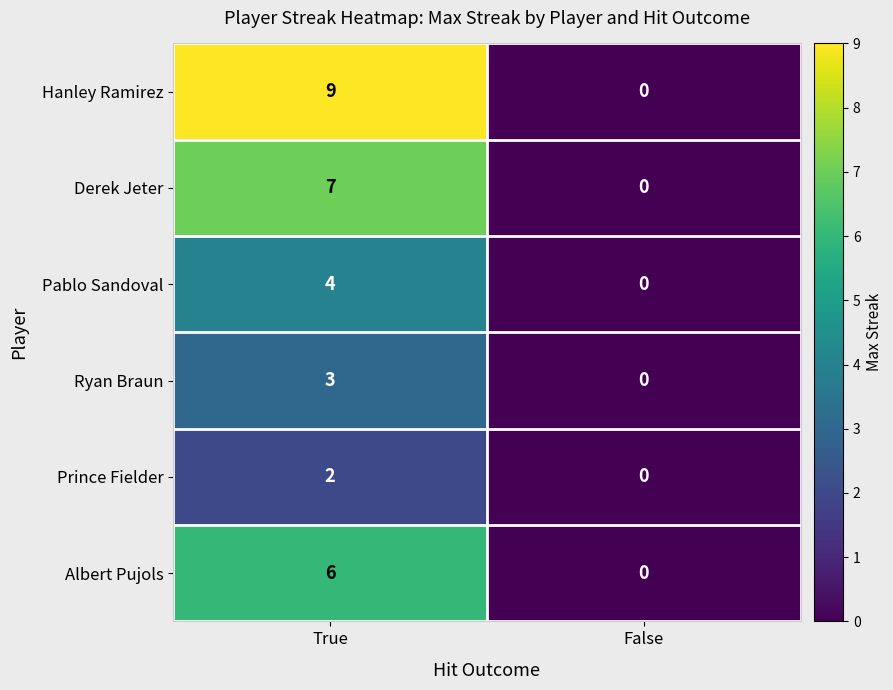

Reading left to right, what are all the values shown in this chart?

Hanley Ramirez: True=9	False=0
Derek Jeter: True=7	False=0
Pablo Sandoval: True=4	False=0
Ryan Braun: True=3	False=0
Prince Fielder: True=2	False=0
Albert Pujols: True=6	False=0